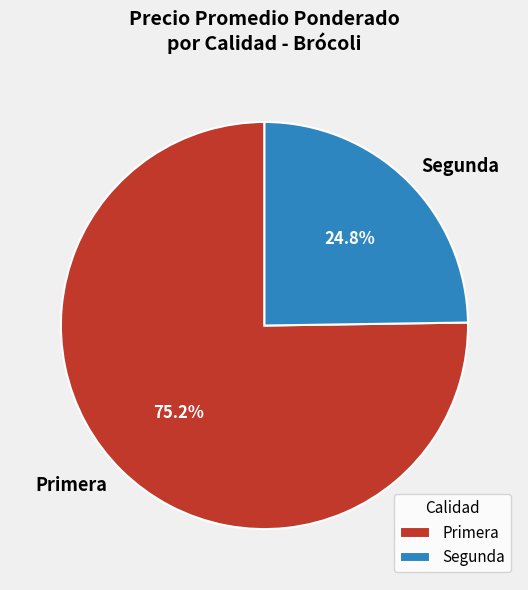

How many slices are in this pie chart?

2